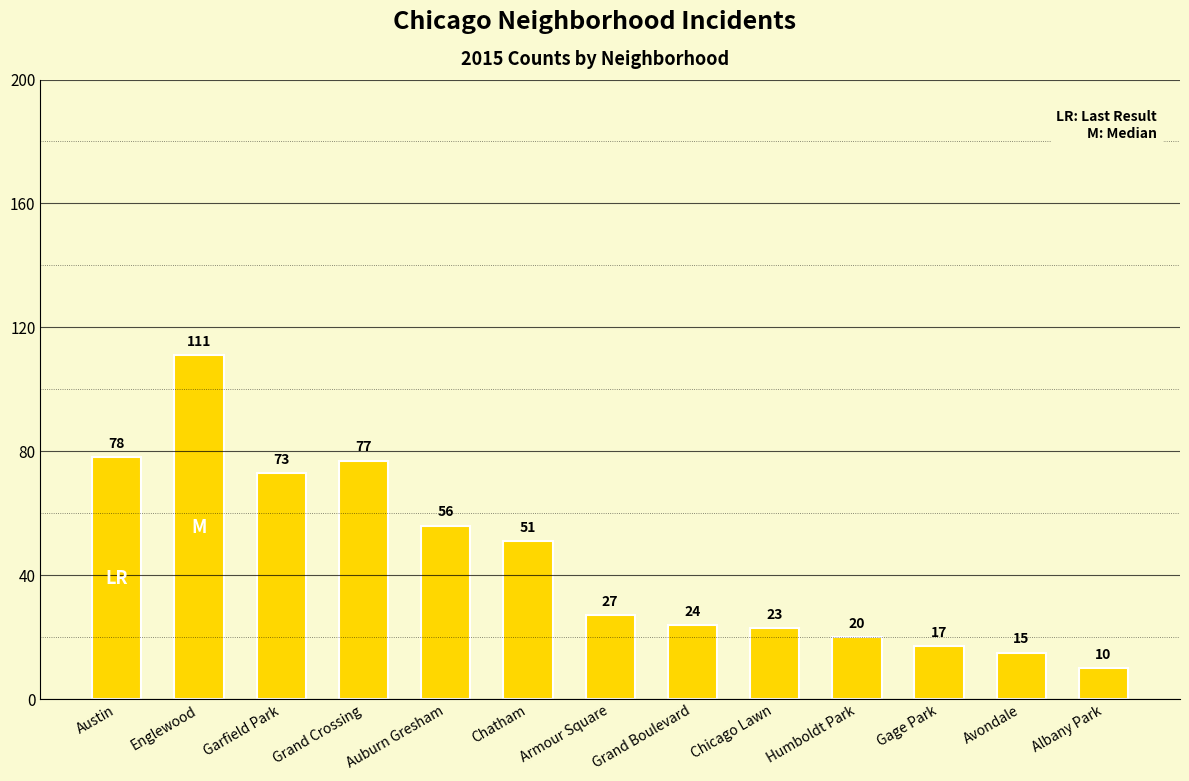

Reading left to right, transcribe all the data shown in this chart.

78	111	73	77	56	51	27	24	23	20	17	15	10